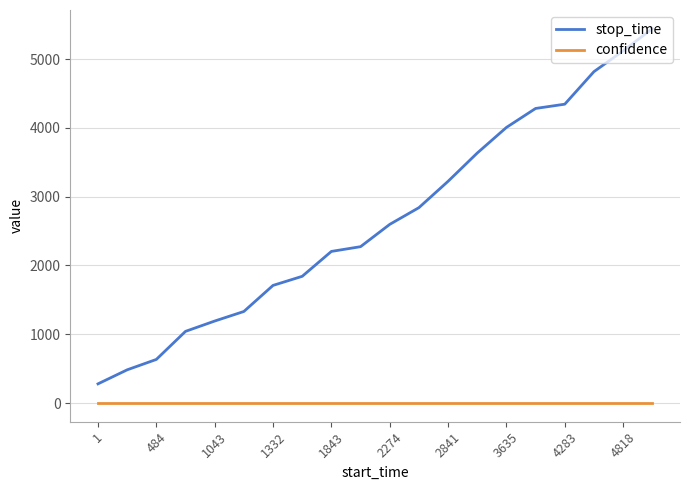

Count the number of categories in the chart.

20